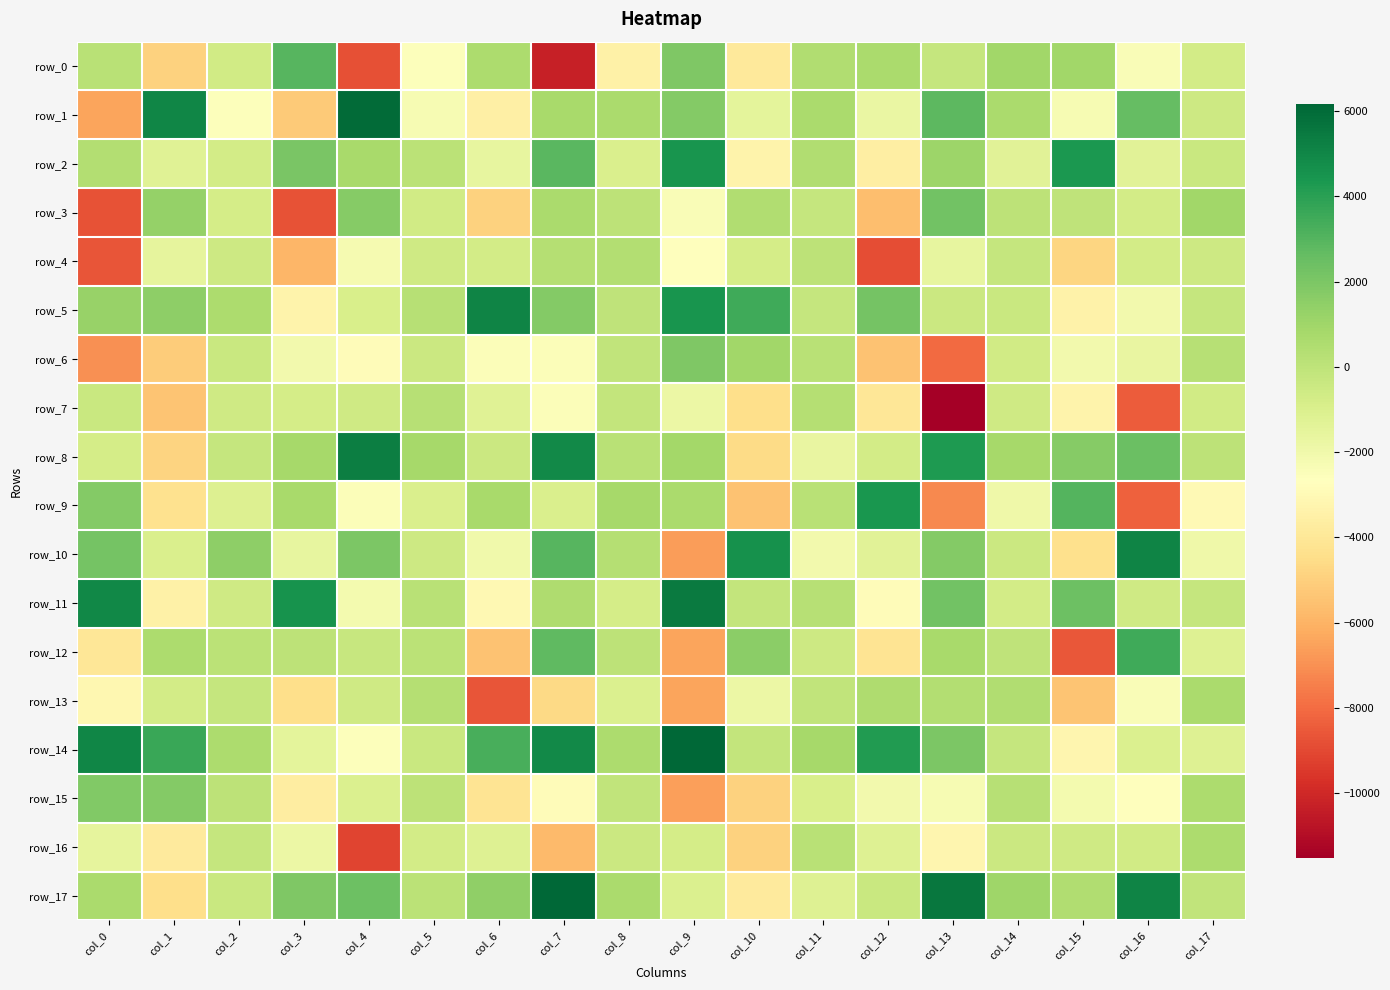

What is the difference between the second highest and minimum values in the row_9 series?

11348.2